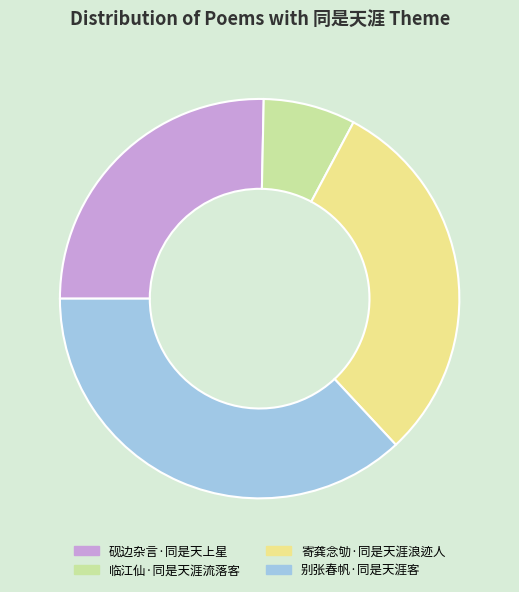

Do 寄龚念劬·同是天涯浪迹人 and 临江仙·同是天涯流落客 together represent more than half of the pie?

No